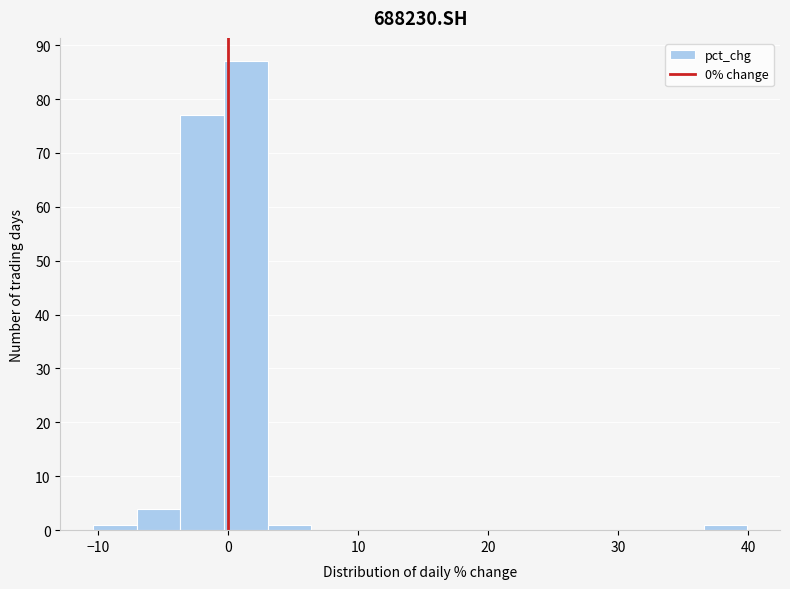

Around what value on the x-axis is the tallest bar? Give the approximate position of its centre, as read against the axis.

1